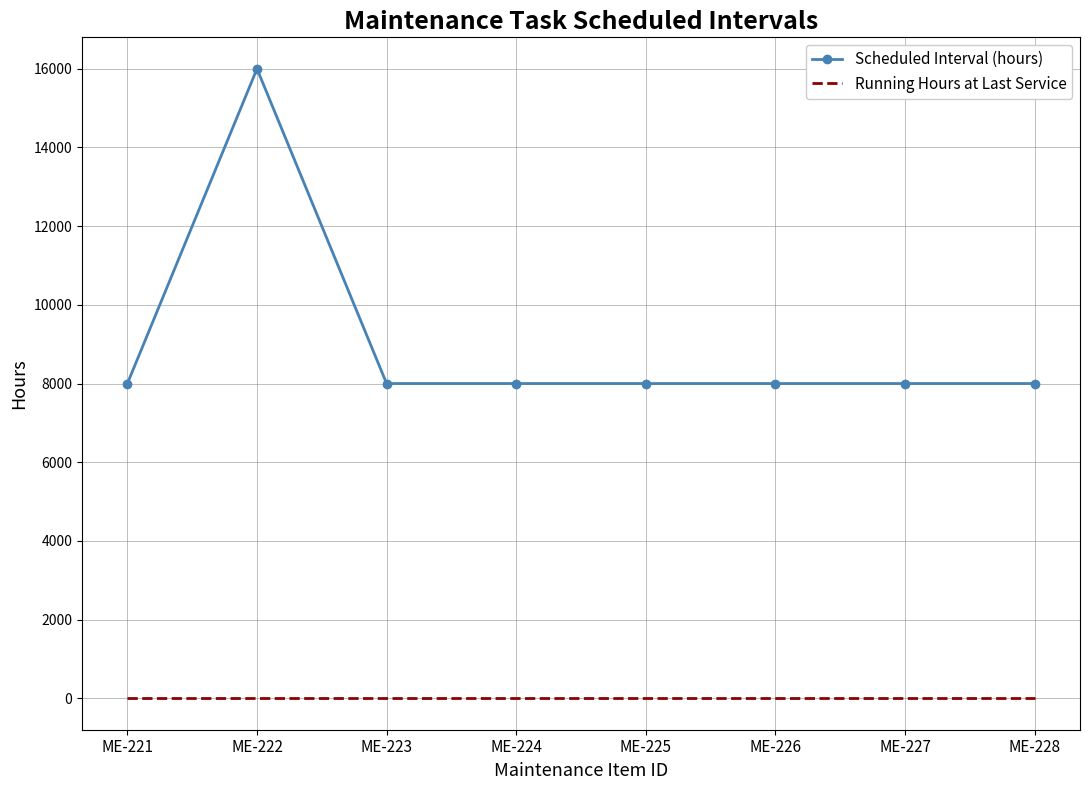

Which category has the highest value across all series?

ME-222